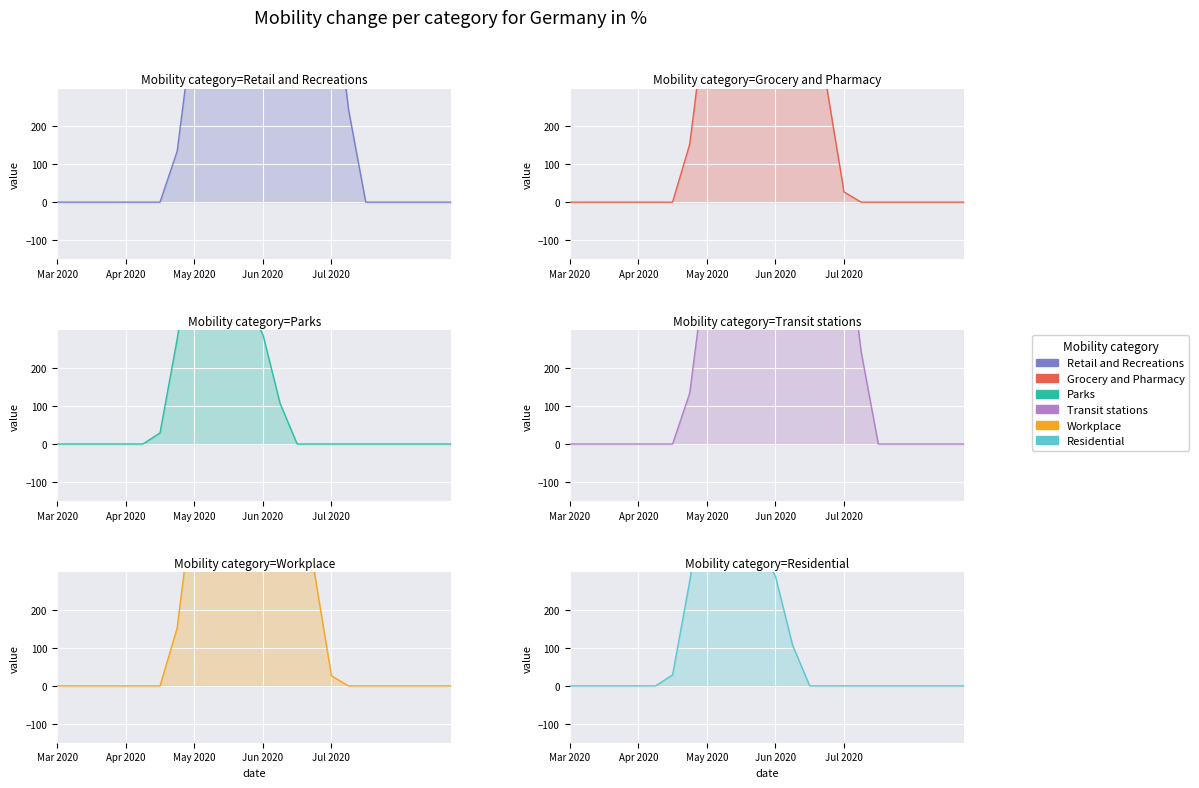

In Transit stations, how many points are higher than both neighbors (excluding endpoints)?

1